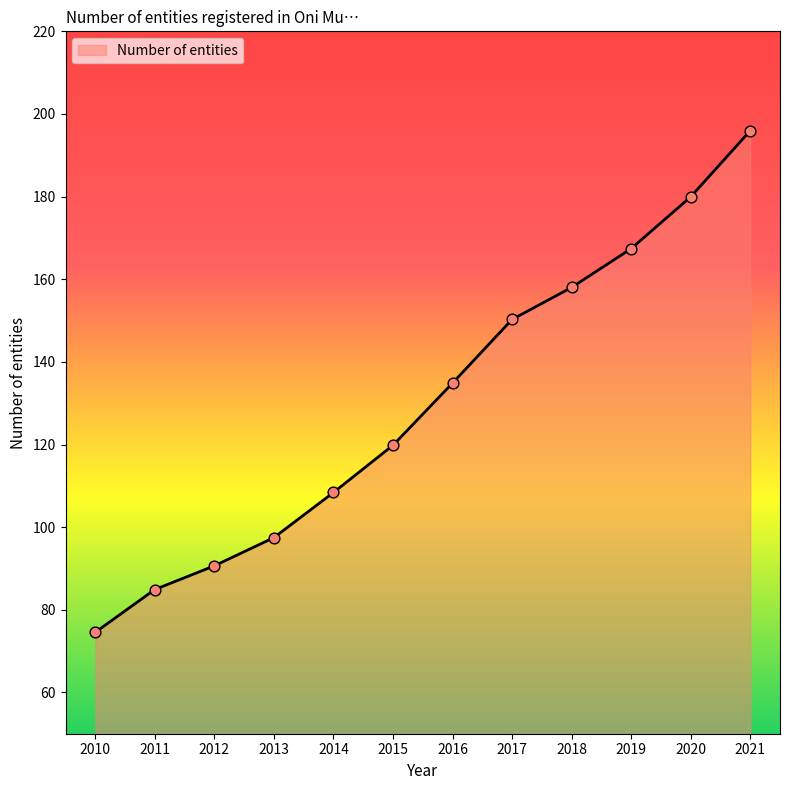

Between 2013 and 2020, which is larger?

2020